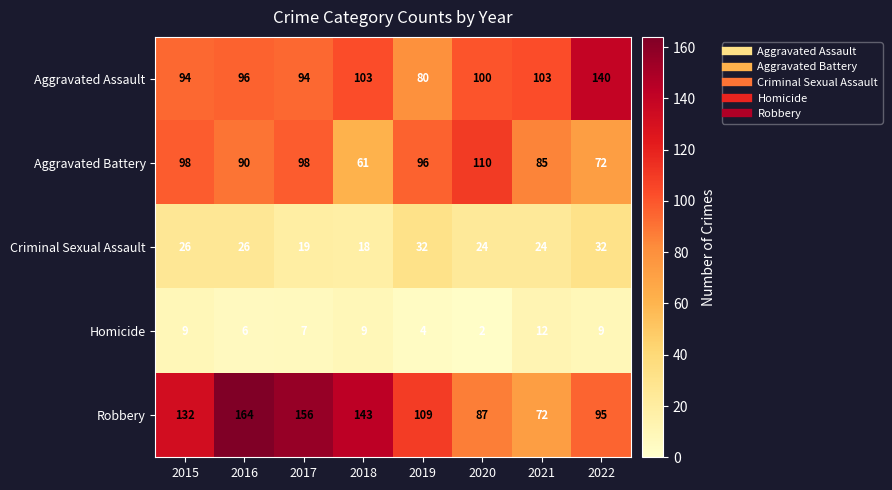

Which series has the widest spread of values?

Robbery